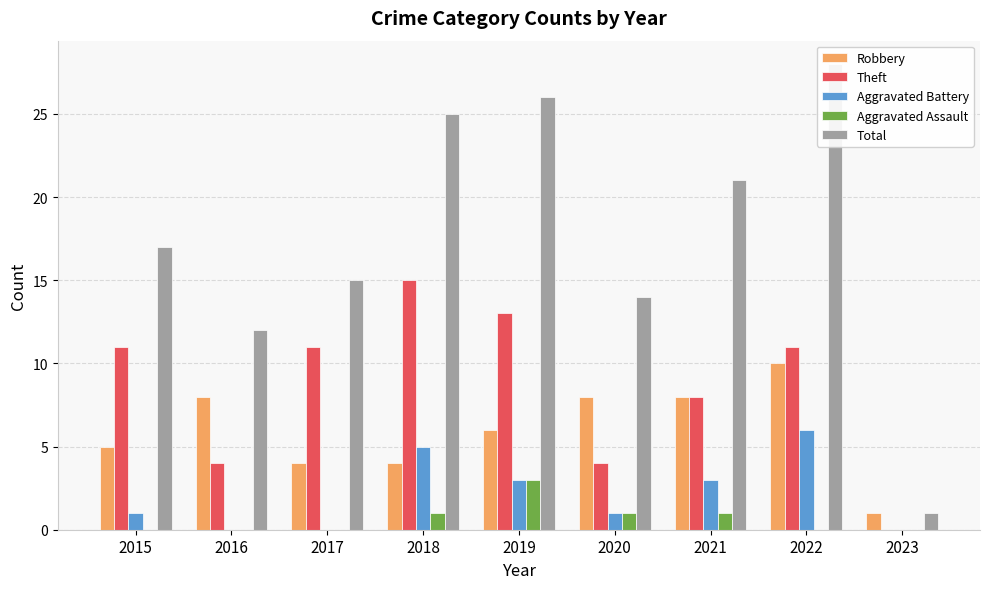

The value of Theft at 2020 is 4. True or false?

True